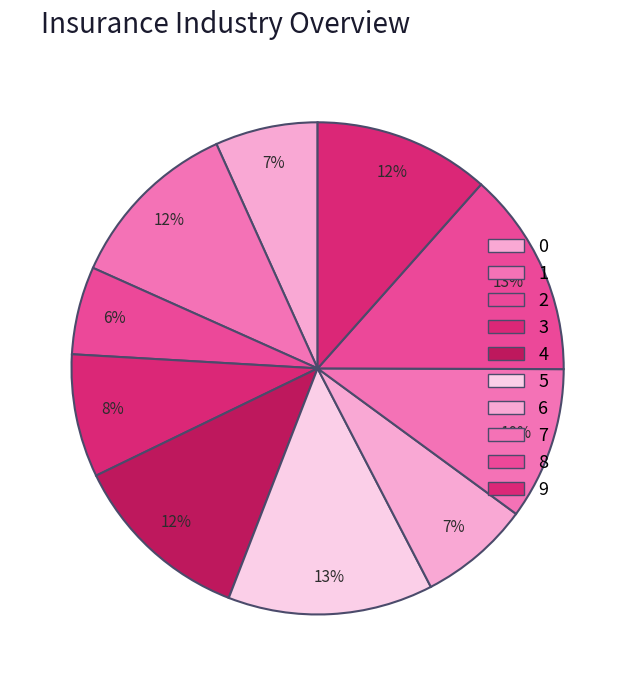

To the nearest percent, what is the difference between the largest and smallest slice percentages?

8%